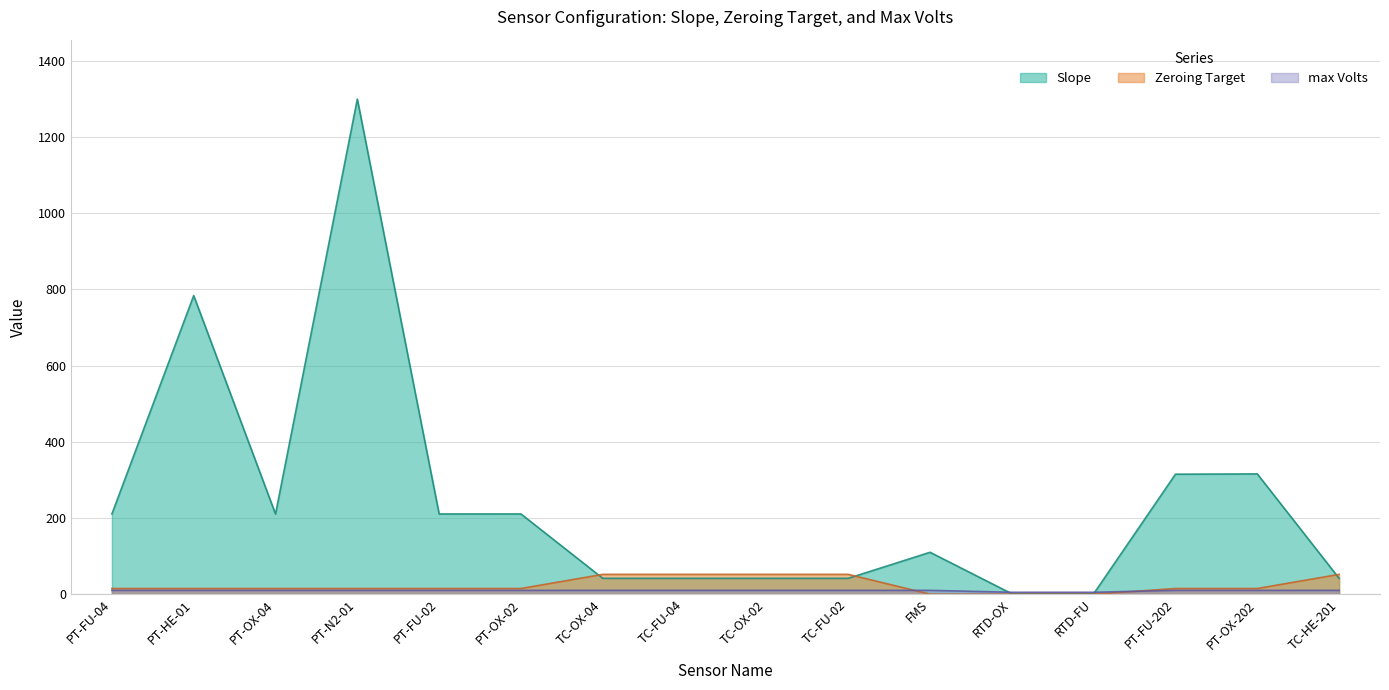

List the labels in order of Slope value, largest first.

PT-N2-01, PT-HE-01, PT-OX-202, PT-FU-202, PT-OX-02, PT-FU-04, PT-FU-02, PT-OX-04, FMS, TC-OX-04, TC-FU-04, TC-OX-02, TC-FU-02, TC-HE-201, RTD-OX, RTD-FU